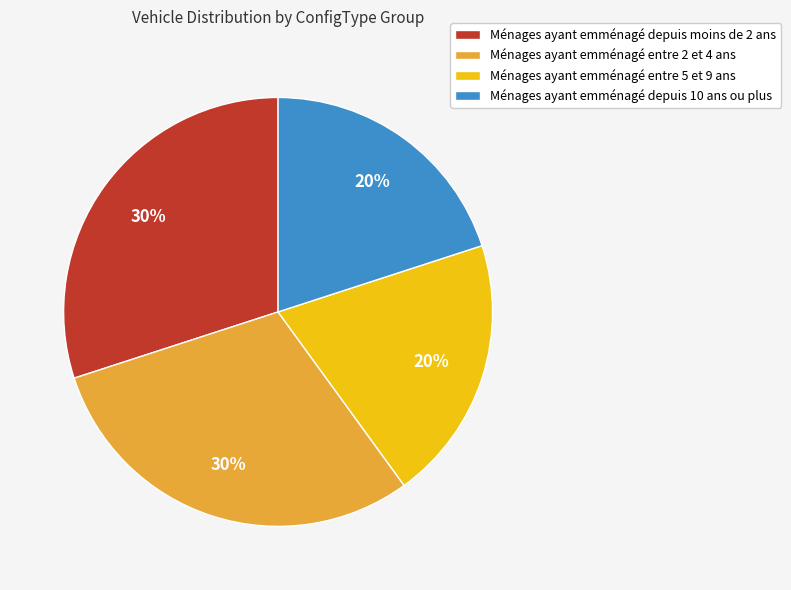

Count the number of slices in the pie.

4